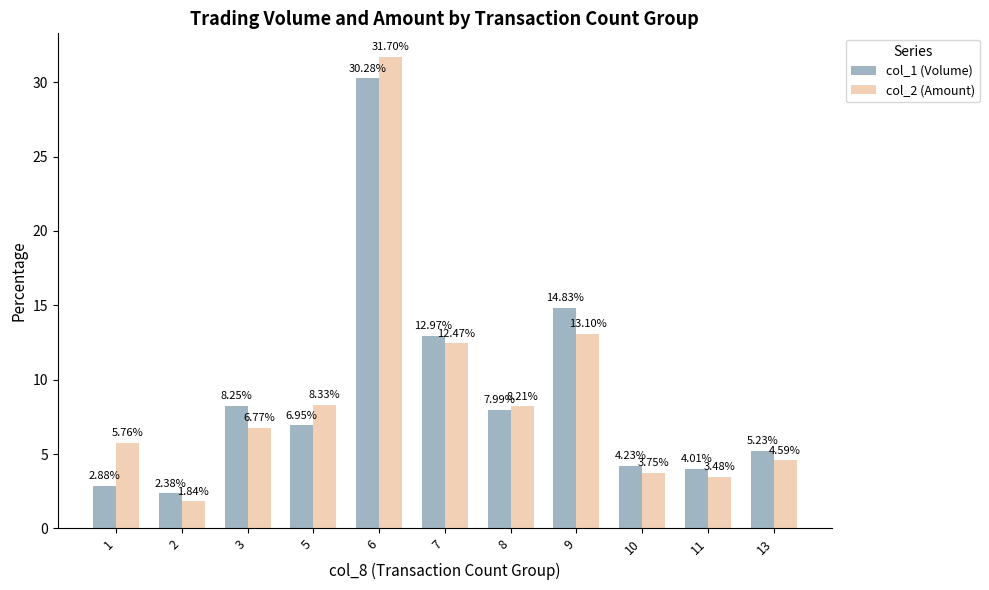

True or false: col_1 (Volume) has a value of 4.0 at 11.

True